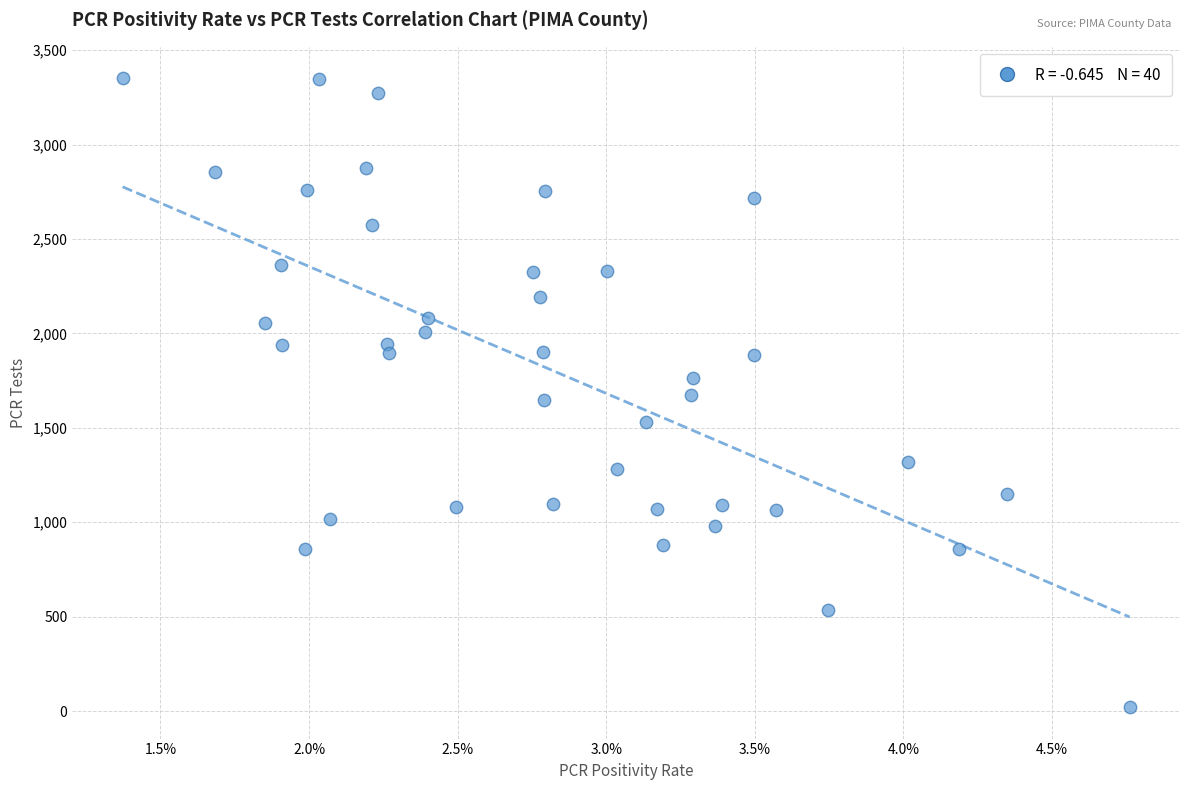

What is the range of Y values (max minus min)?

3330